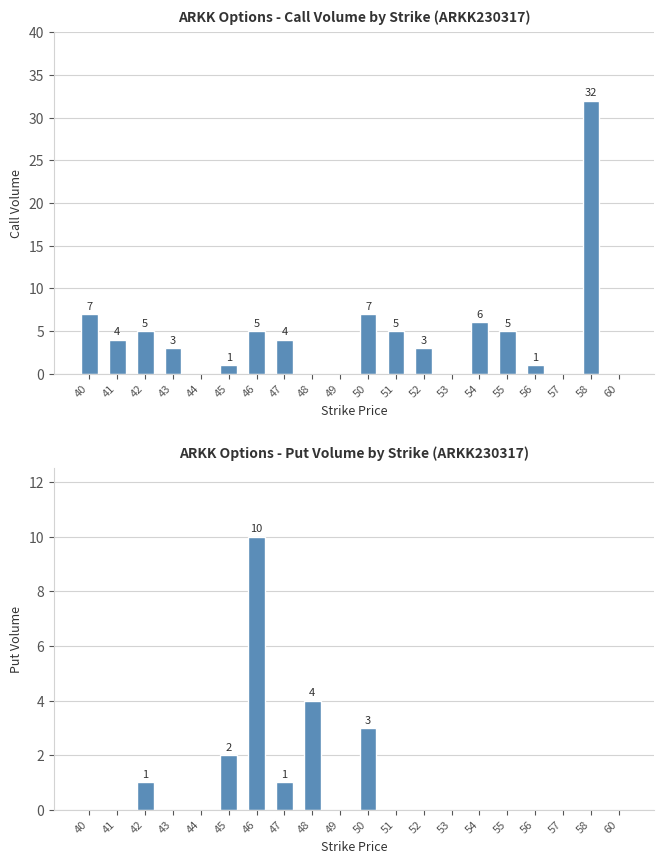

How many bars are there in each group?

2